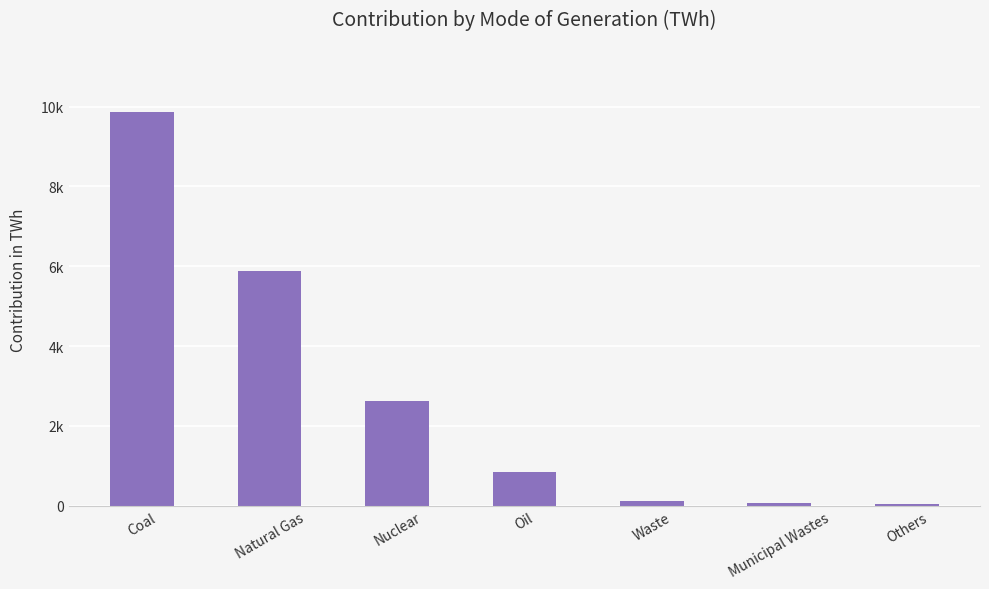

Where does the data first go above 841?

Coal